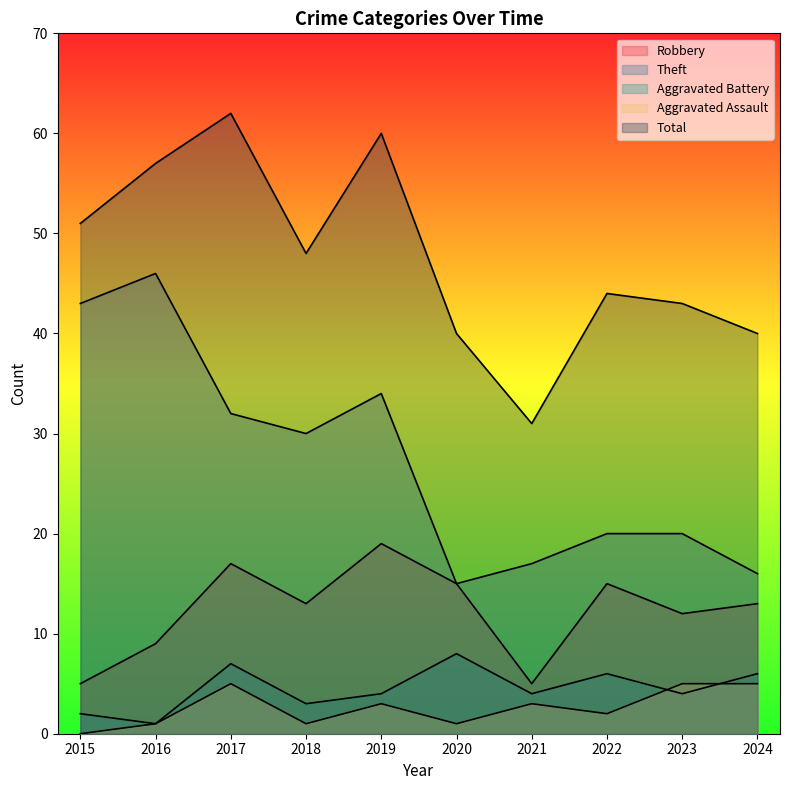

Reading left to right, what are all the values shown in this chart?

Robbery: 5	9	17	13	19	15	5	15	12	13
Theft: 43	46	32	30	34	15	17	20	20	16
Aggravated Battery: 2	1	7	3	4	8	4	6	4	6
Aggravated Assault: 0	1	5	1	3	1	3	2	5	5
Total: 51	57	62	48	60	40	31	44	43	40